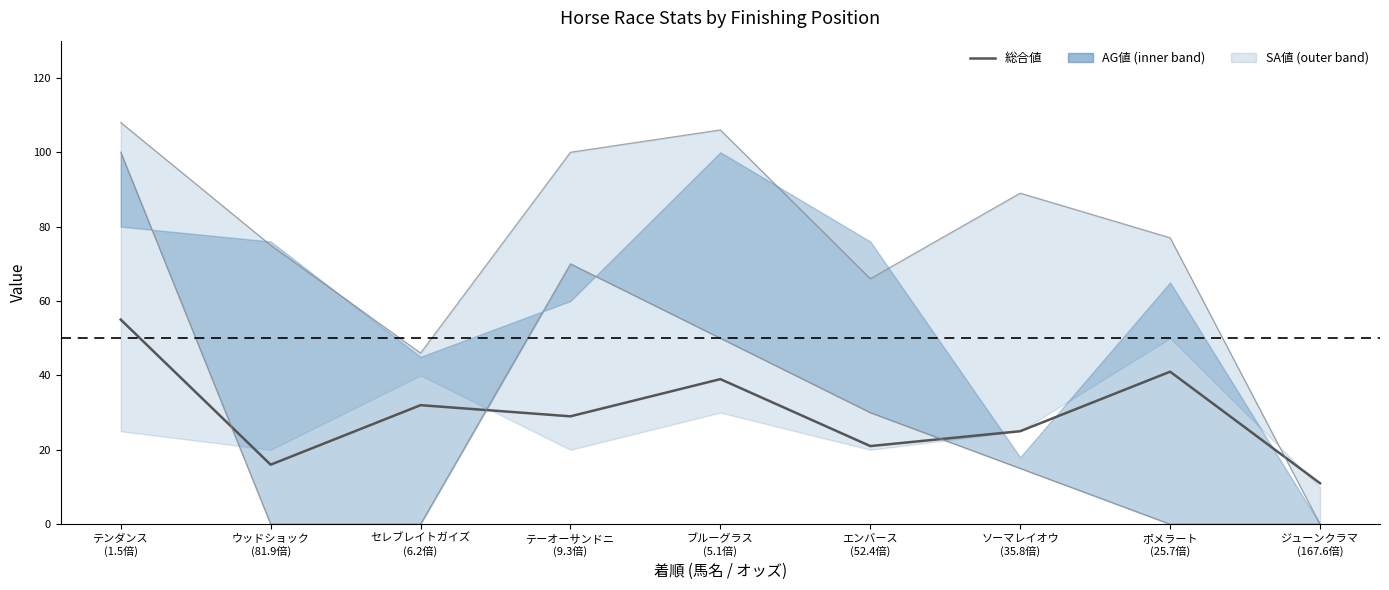

Where does the data first go above 29?

テンダンス
(1.5倍)